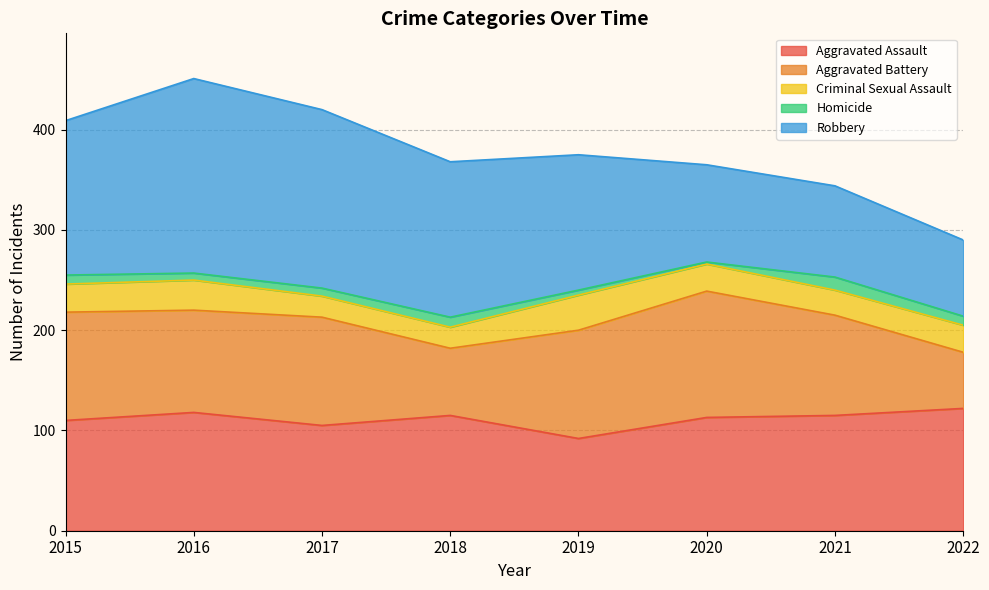

True or false: Homicide and Aggravated Battery intersect in this chart.

False